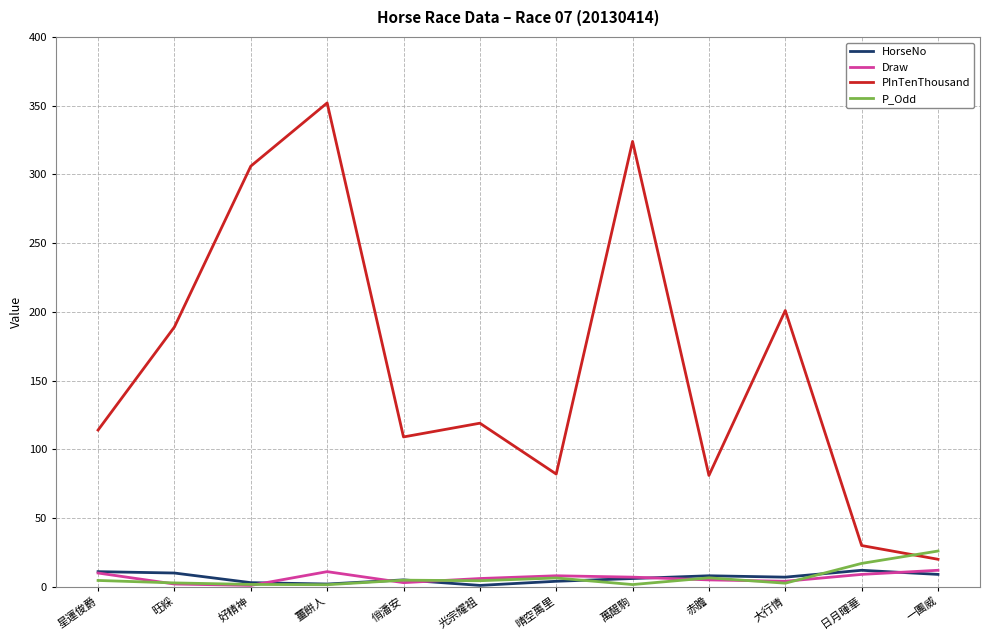

In HorseNo, how many points are higher than both neighbors (excluding endpoints)?

3